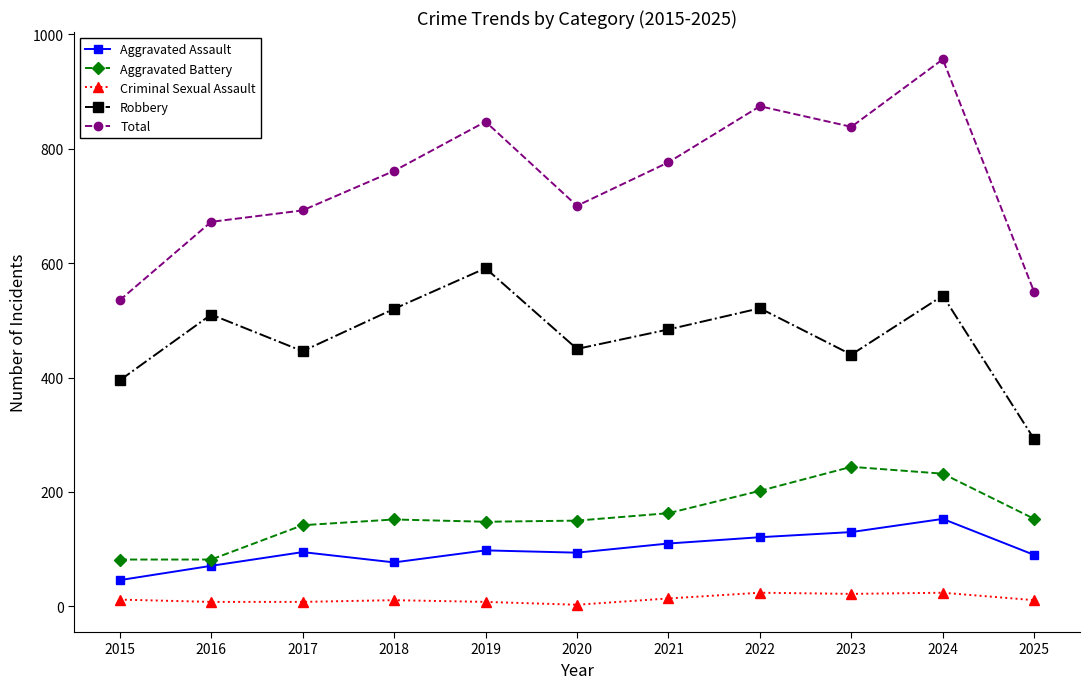

True or false: Aggravated Assault has more than 0 points higher than both neighbors.

True